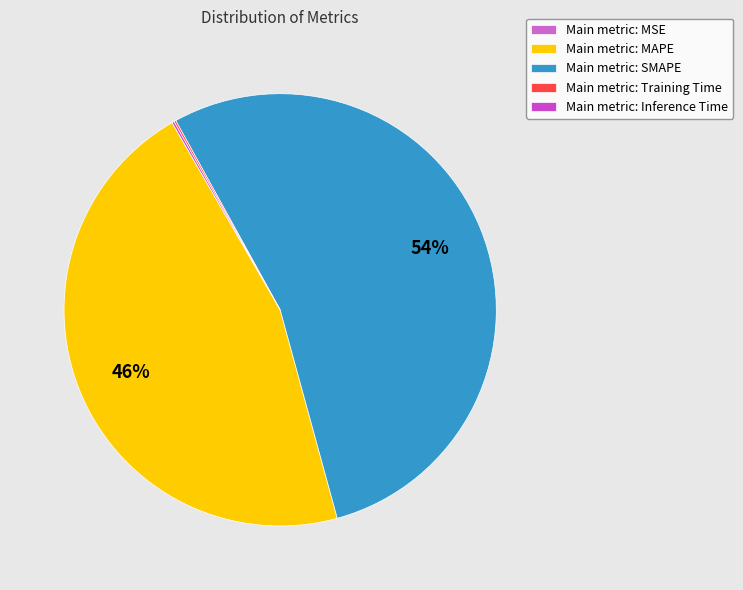

Is there any slice that represents more than half of the pie?

Yes